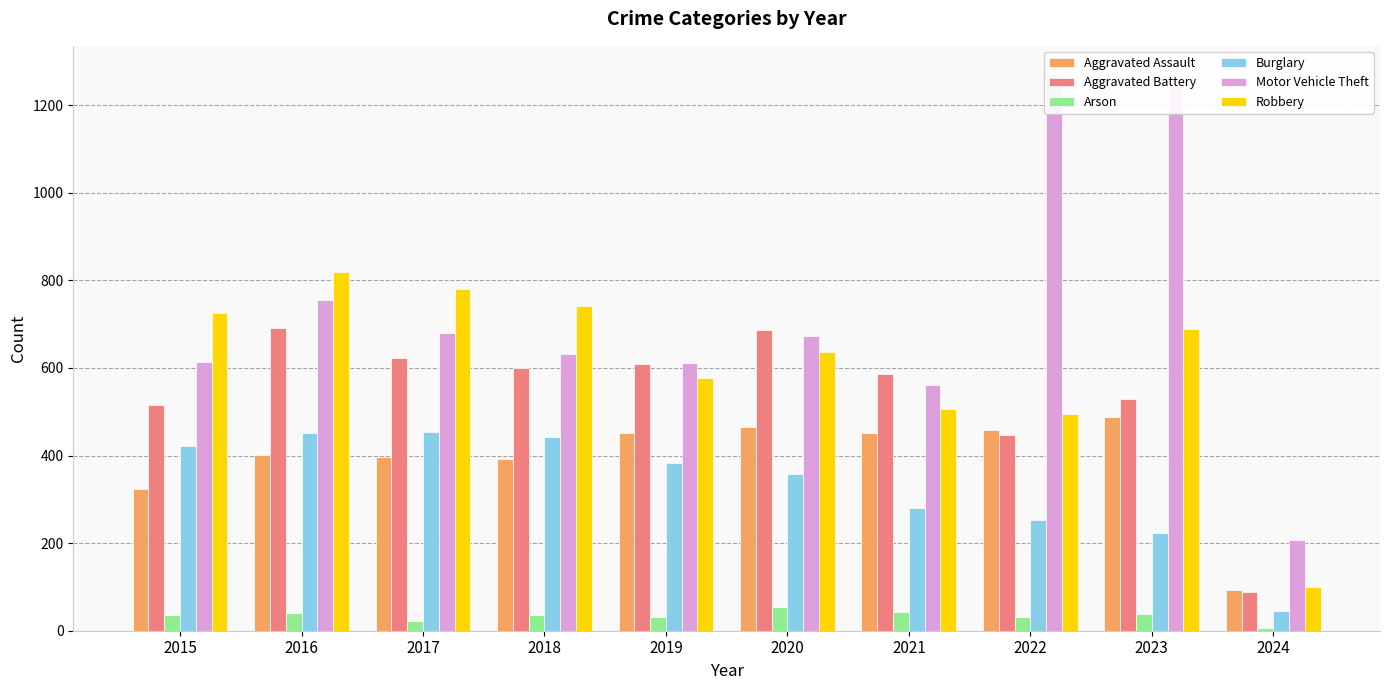

Where does the Burglary series first go above 383?

2015